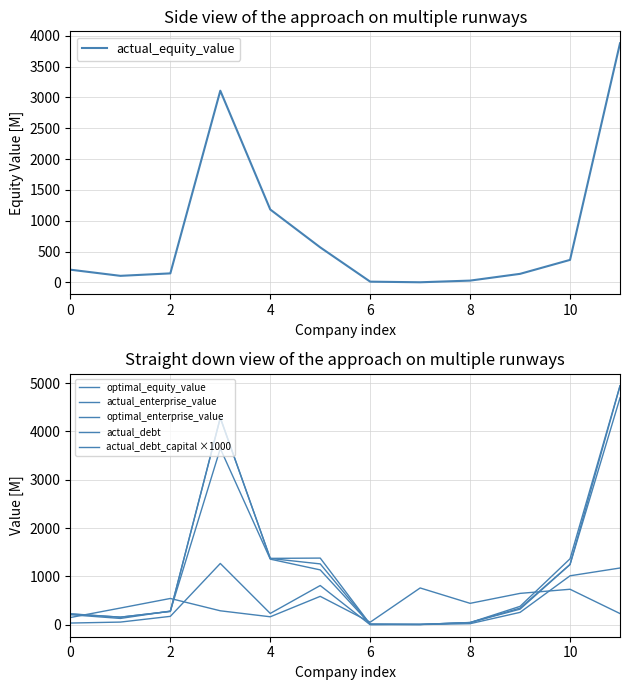

The value of actual_equity_value at 4 is 1181.6. True or false?

True